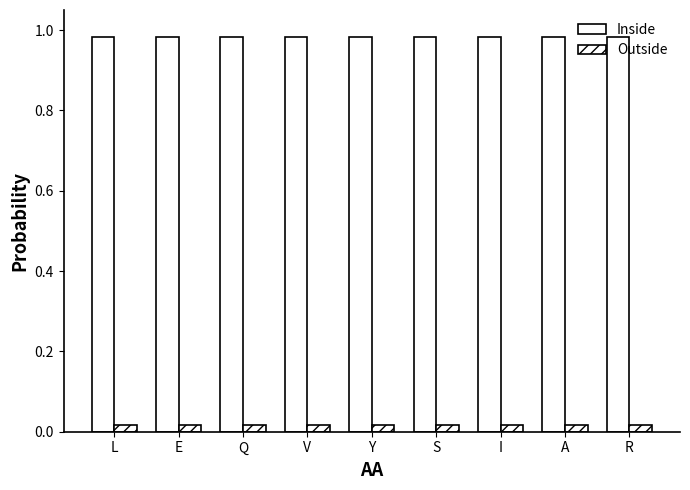

Count the number of categories in the chart.

9